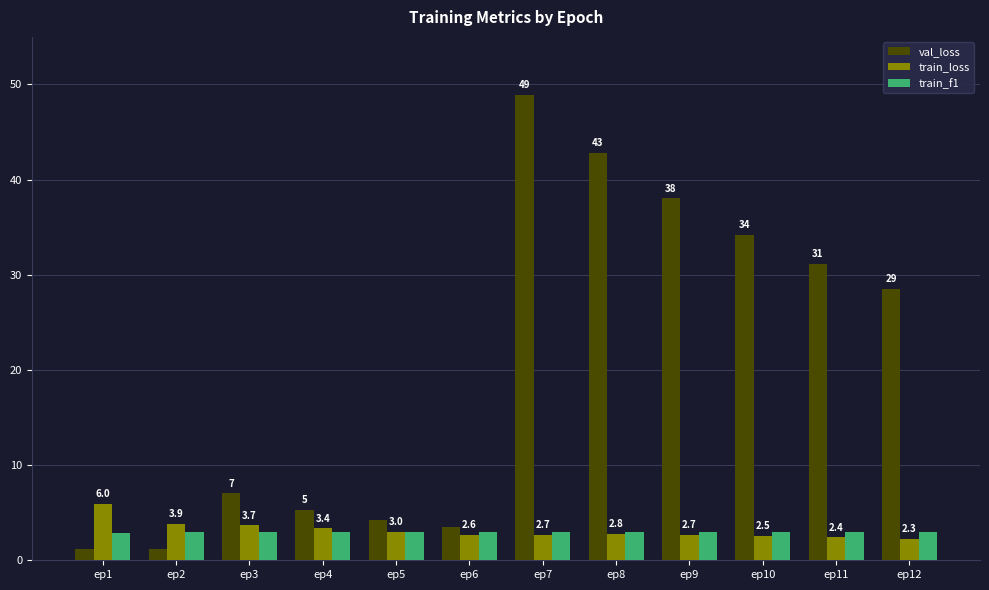

What is the greatest value displayed?

48.9